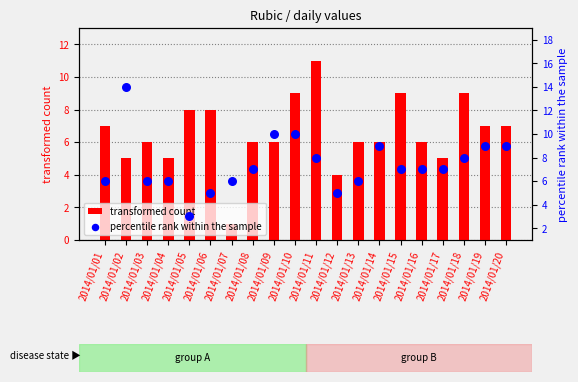

At how many categories does at least one series exceed 8?

9